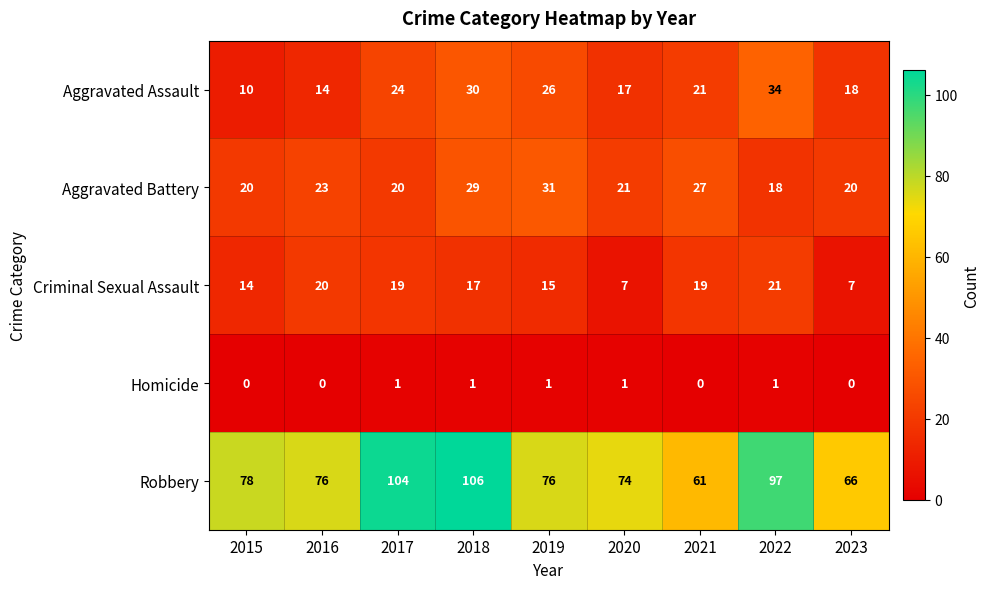

At which category is the sum across all series the highest?

2018